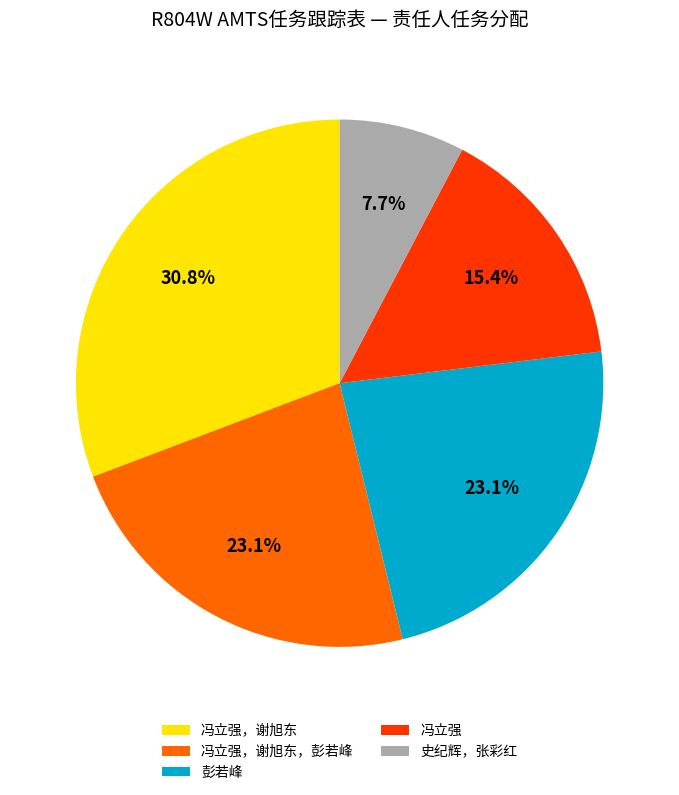

What percentage is NOT represented by 史纪辉，张彩红?

92.3%